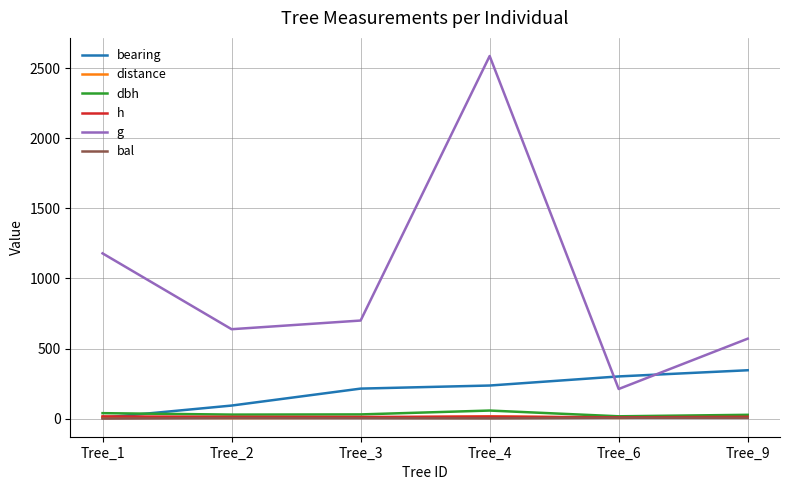

Which series has the largest total across all categories?

g